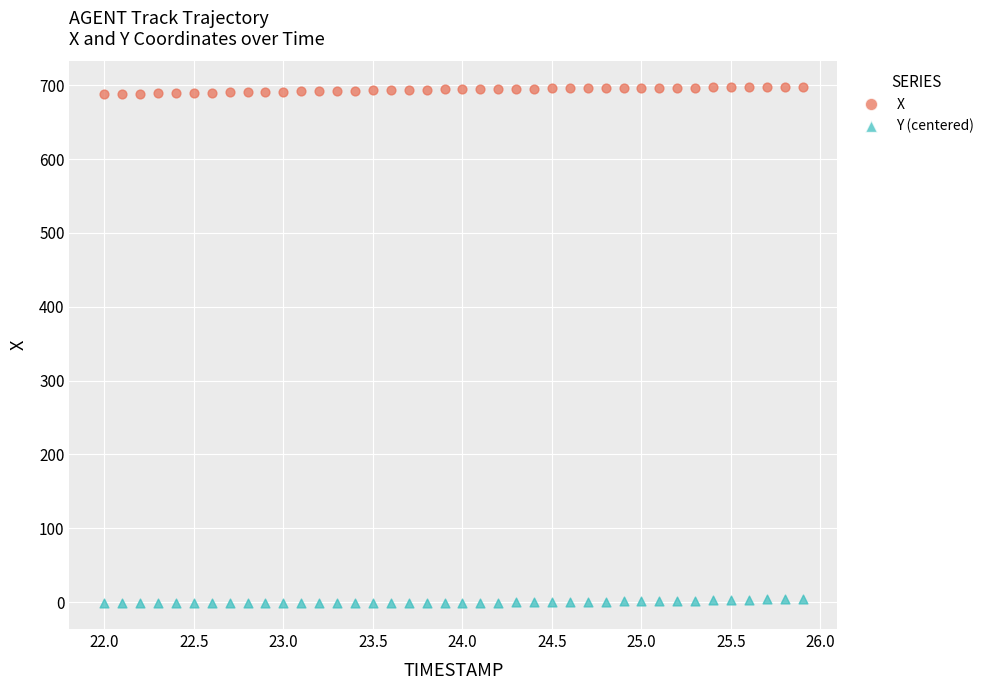

Which series contains the highest Y value?

X